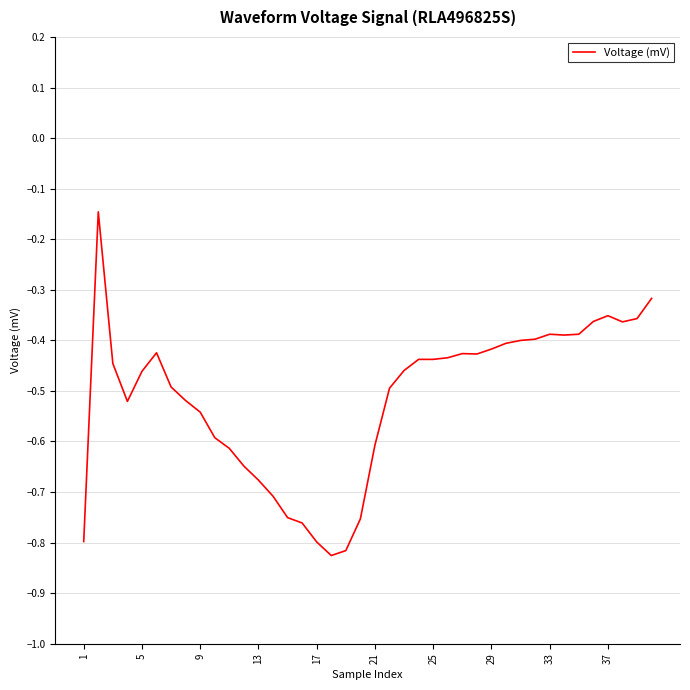

What is the difference between the maximum and minimum values?

0.7